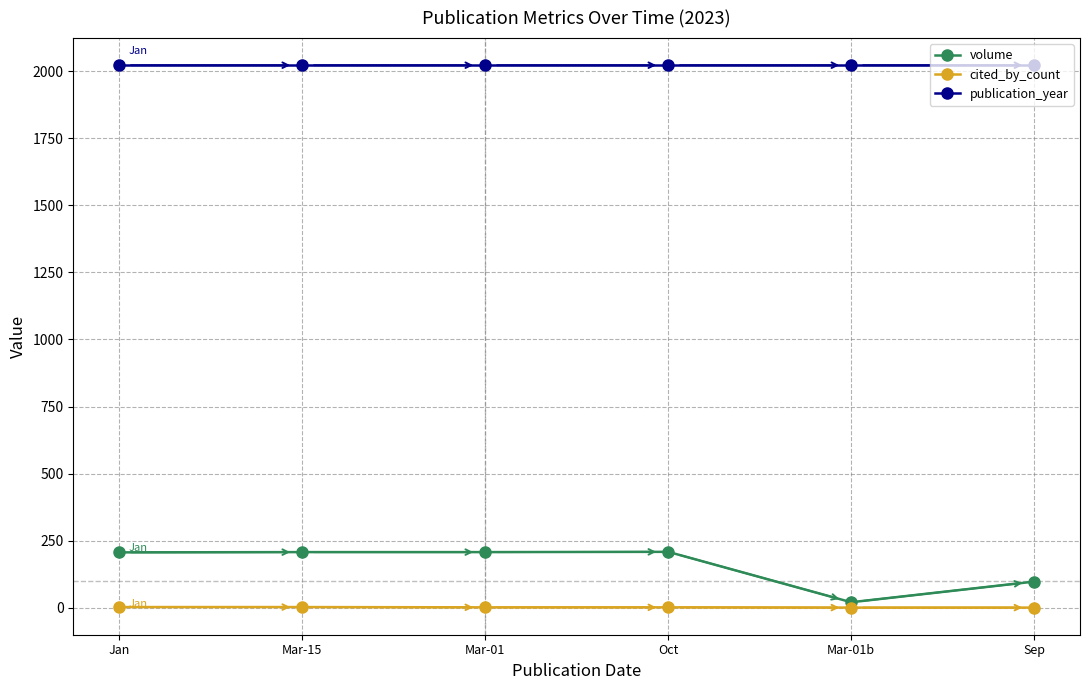

Rank the series at Sep from highest to lowest value.

publication_year, volume, cited_by_count